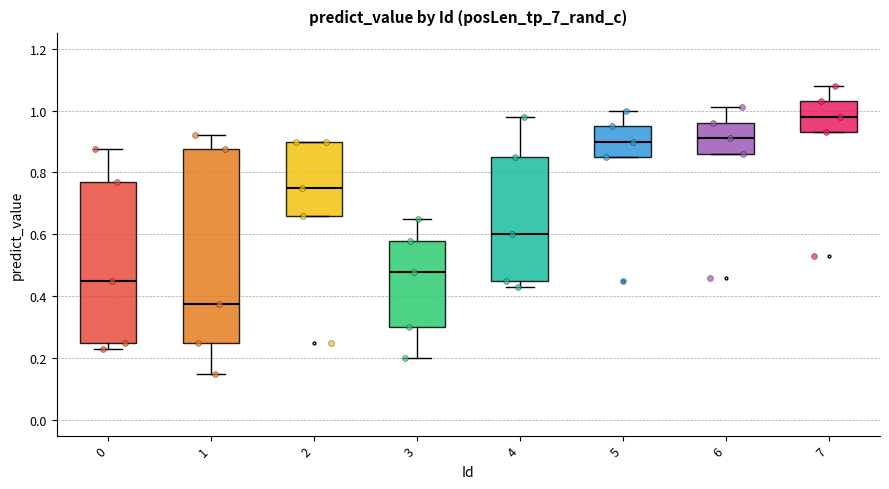

Comparing the boxes themselves (not the whiskers), which one is the tallest?

1